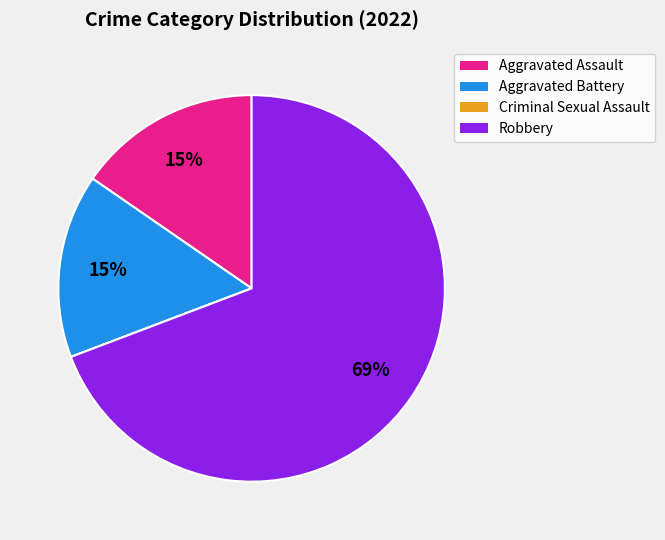

To the nearest percent, what is the combined percentage of Aggravated Battery and Robbery?

85%